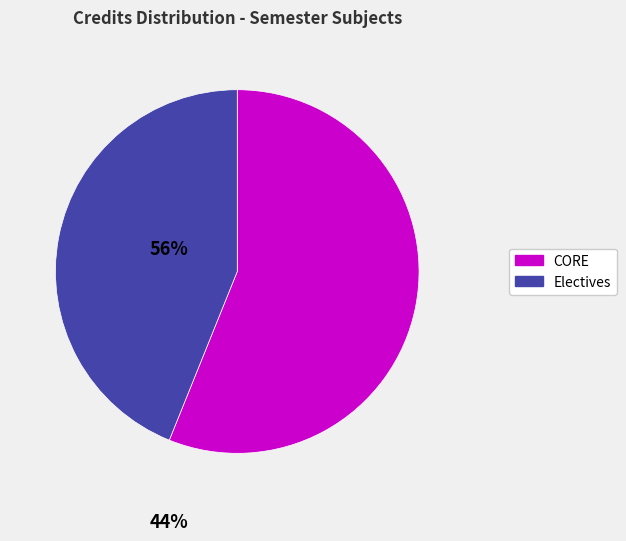

Approximately how many times larger is the value at Electives compared to CORE?

0.8